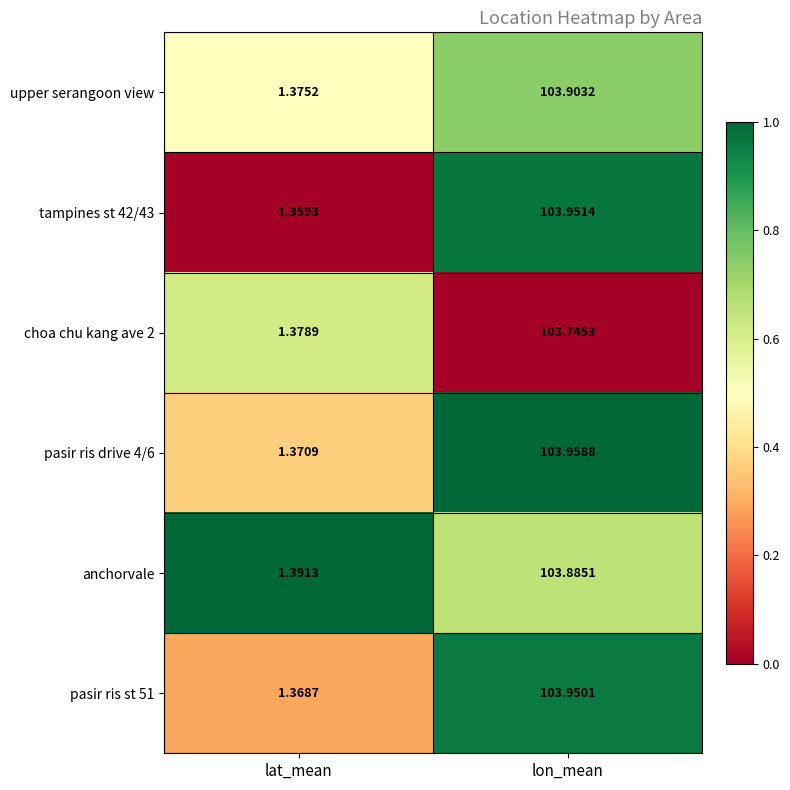

Rank the categories by anchorvale value from lowest to highest.

lat_mean, lon_mean